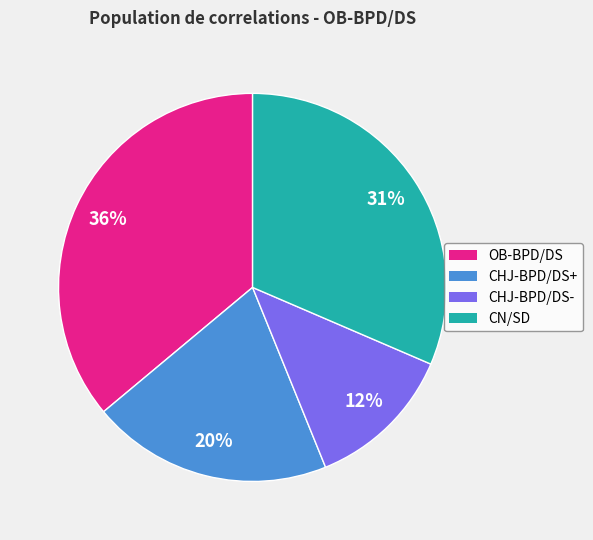

What is the ratio of the value at CHJ-BPD/DS+ to the value at OB-BPD/DS?

0.6